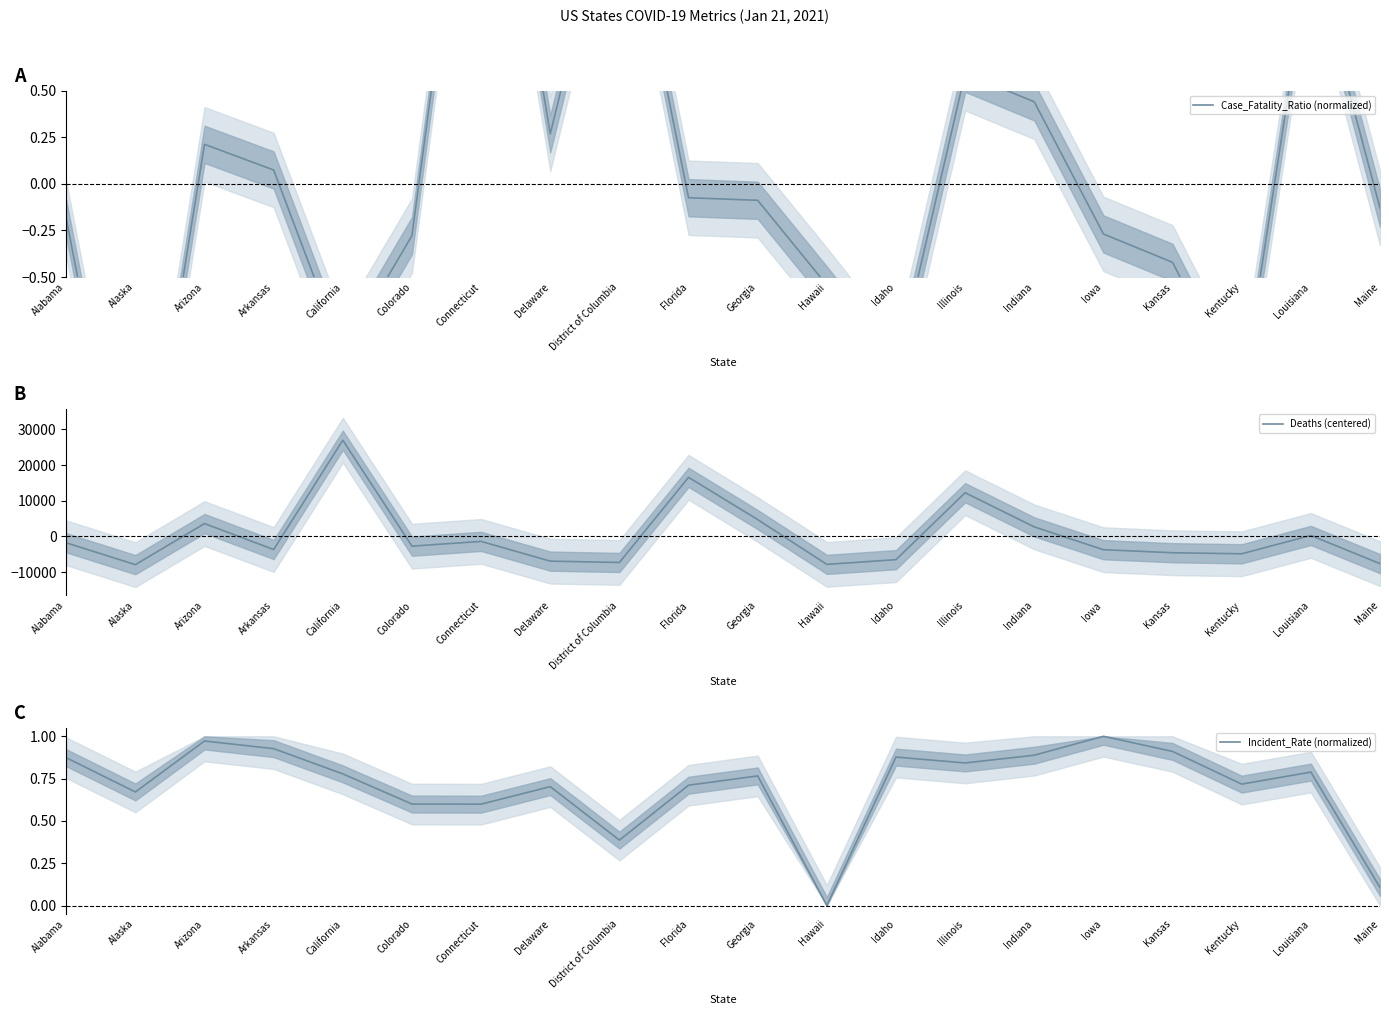

How many lines are shown in the chart?

3